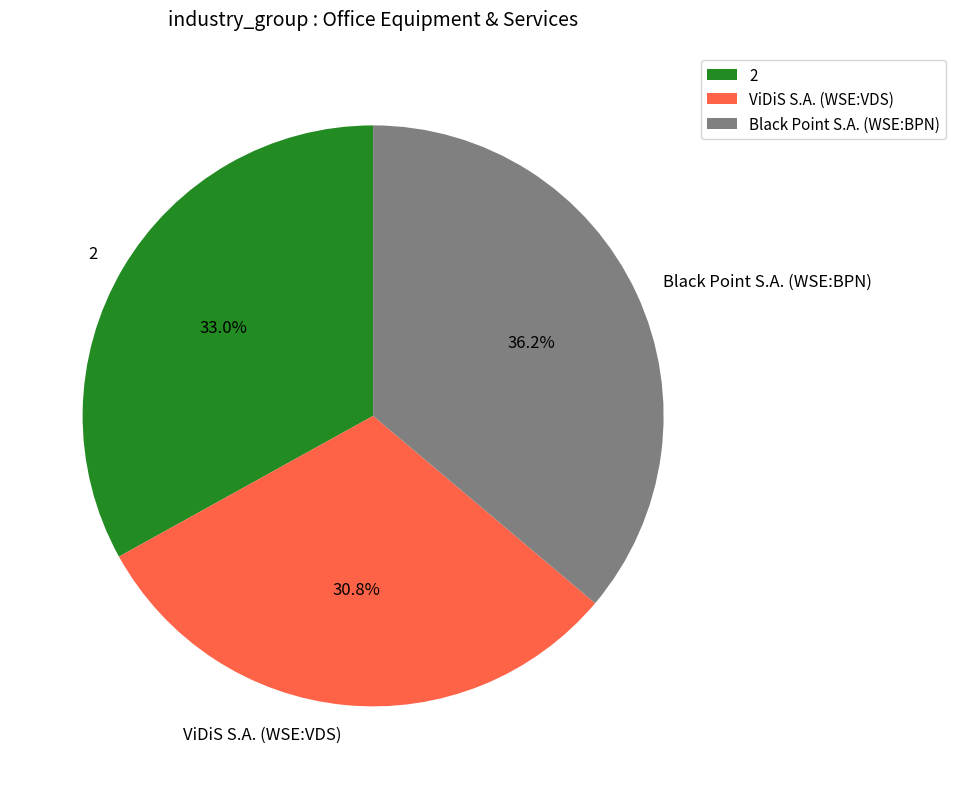

Rank the categories by value from highest to lowest.

Black Point S.A. (WSE:BPN), 2, ViDiS S.A. (WSE:VDS)